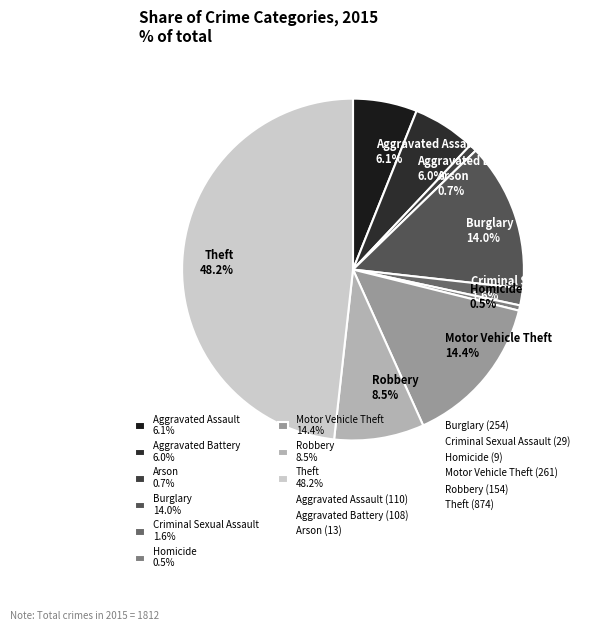

How many slices are in this pie chart?

9